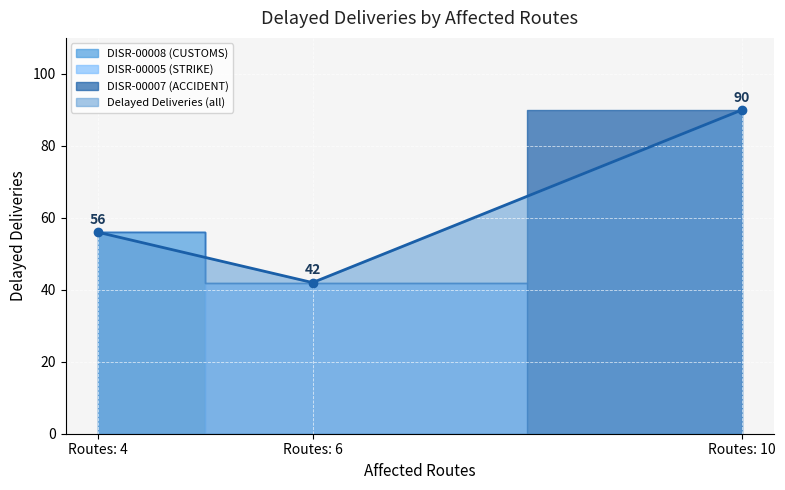

What is the value of the Delayed Deliveries (all) point at the 2nd from the left?

42